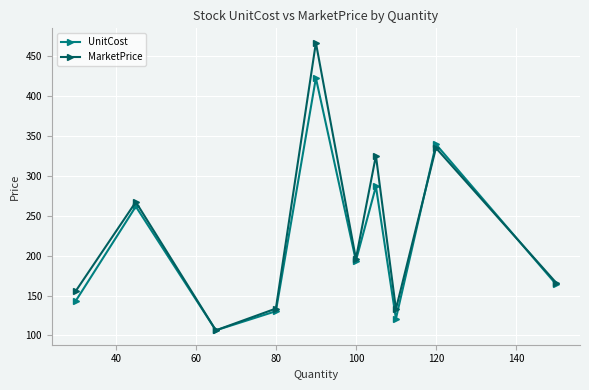

What is the minimum value for UnitCost?

106.4